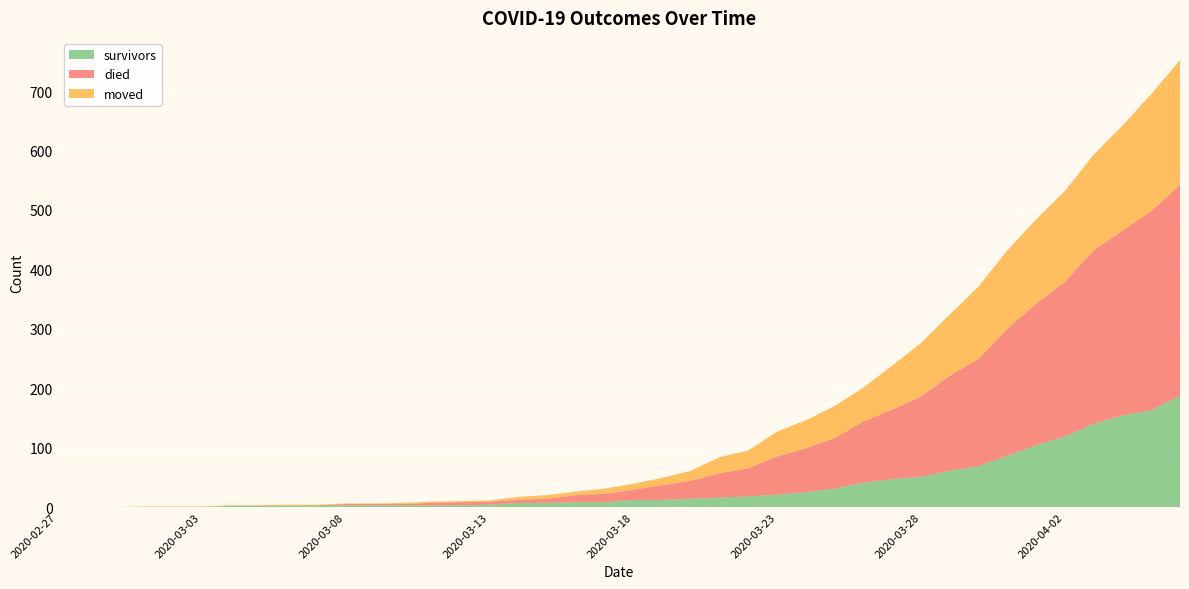

Reading left to right, extract all data points from this chart.

survivors: 2020-02-27=0	2020-02-28=0	2020-02-29=0	2020-03-01=0	2020-03-02=0	2020-03-03=0	2020-03-04=2	2020-03-05=2	2020-03-06=2	2020-03-07=3	2020-03-08=3	2020-03-09=3	2020-03-10=3	2020-03-11=3	2020-03-12=3	2020-03-13=4	2020-03-14=7	2020-03-15=7	2020-03-16=8	2020-03-17=8	2020-03-18=12	2020-03-19=12	2020-03-20=14	2020-03-21=16	2020-03-22=18	2020-03-23=21	2020-03-24=25	2020-03-25=31	2020-03-26=41	2020-03-27=47	2020-03-28=51	2020-03-29=61	2020-03-30=69	2020-03-31=86	2020-04-01=104	2020-04-02=119	2020-04-03=140	2020-04-04=154	2020-04-05=163	2020-04-06=187
died: 2020-02-27=0	2020-02-28=0	2020-02-29=0	2020-03-01=0	2020-03-02=0	2020-03-03=0	2020-03-04=0	2020-03-05=0	2020-03-06=0	2020-03-07=0	2020-03-08=2	2020-03-09=2	2020-03-10=2	2020-03-11=4	2020-03-12=5	2020-03-13=5	2020-03-14=5	2020-03-15=7	2020-03-16=12	2020-03-17=14	2020-03-18=17	2020-03-19=25	2020-03-20=30	2020-03-21=41	2020-03-22=47	2020-03-23=64	2020-03-24=74	2020-03-25=85	2020-03-26=103	2020-03-27=117	2020-03-28=135	2020-03-29=160	2020-03-30=180	2020-03-31=214	2020-04-01=238	2020-04-02=260	2020-04-03=292	2020-04-04=311	2020-04-05=335	2020-04-06=355
moved: 2020-02-27=0	2020-02-28=0	2020-02-29=0	2020-03-01=1	2020-03-02=1	2020-03-03=1	2020-03-04=1	2020-03-05=1	2020-03-06=2	2020-03-07=1	2020-03-08=1	2020-03-09=1	2020-03-10=2	2020-03-11=2	2020-03-12=2	2020-03-13=2	2020-03-14=5	2020-03-15=6	2020-03-16=6	2020-03-17=9	2020-03-18=10	2020-03-19=12	2020-03-20=17	2020-03-21=27	2020-03-22=30	2020-03-23=42	2020-03-24=47	2020-03-25=54	2020-03-26=57	2020-03-27=74	2020-03-28=90	2020-03-29=103	2020-03-30=122	2020-03-31=132	2020-04-01=142	2020-04-02=153	2020-04-03=161	2020-04-04=177	2020-04-05=197	2020-04-06=210